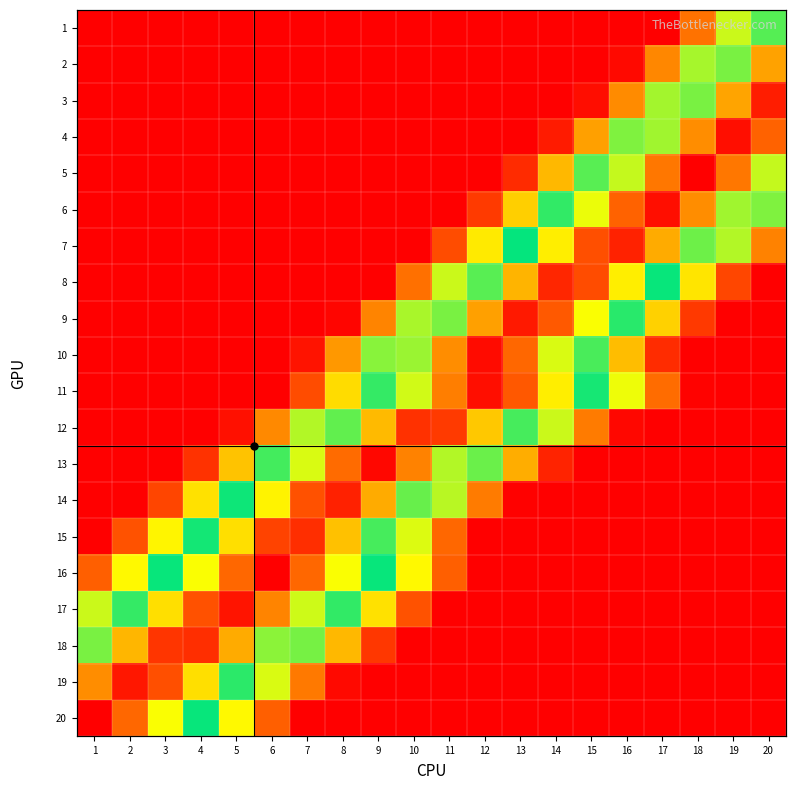

Rank the series at 10 from lowest to highest value.

1, 2, 3, 4, 5, 6, 7, 18, 19, 20, 17, 8, 16, 15, 9, 14, 10, 11, 13, 12